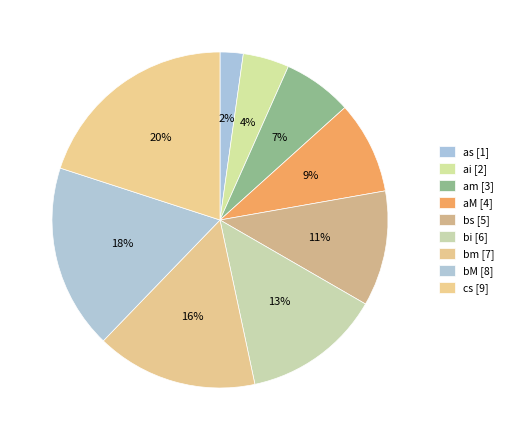

Count the number of slices in the pie.

9